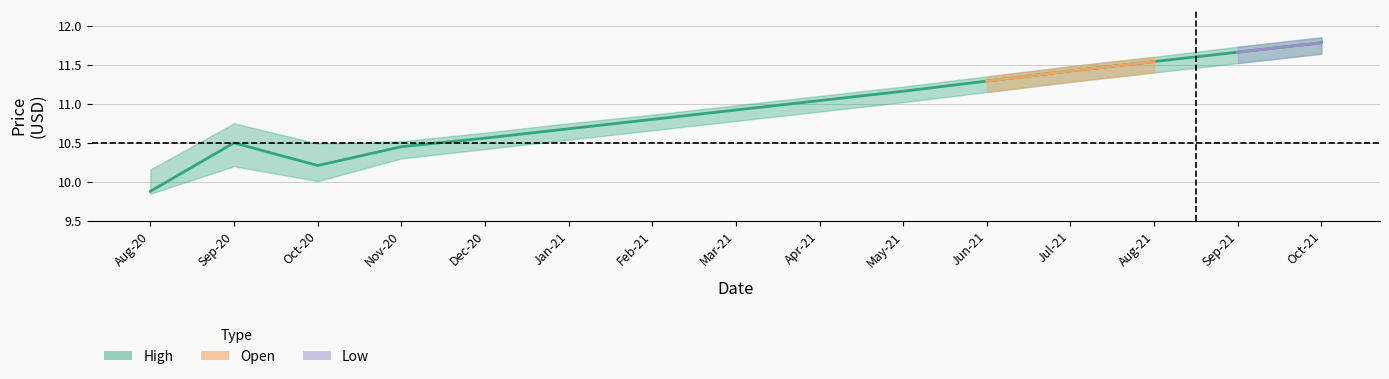

Reading left to right, transcribe all the data shown in this chart.

Aug-20=9.9	Sep-20=10.5	Oct-20=10.2	Nov-20=10.4	Dec-20=10.6	Jan-21=10.7	Feb-21=10.8	Mar-21=10.9	Apr-21=11.0	May-21=11.2	Jun-21=11.3	Jul-21=11.4	Aug-21=11.5	Sep-21=11.7	Oct-21=11.8